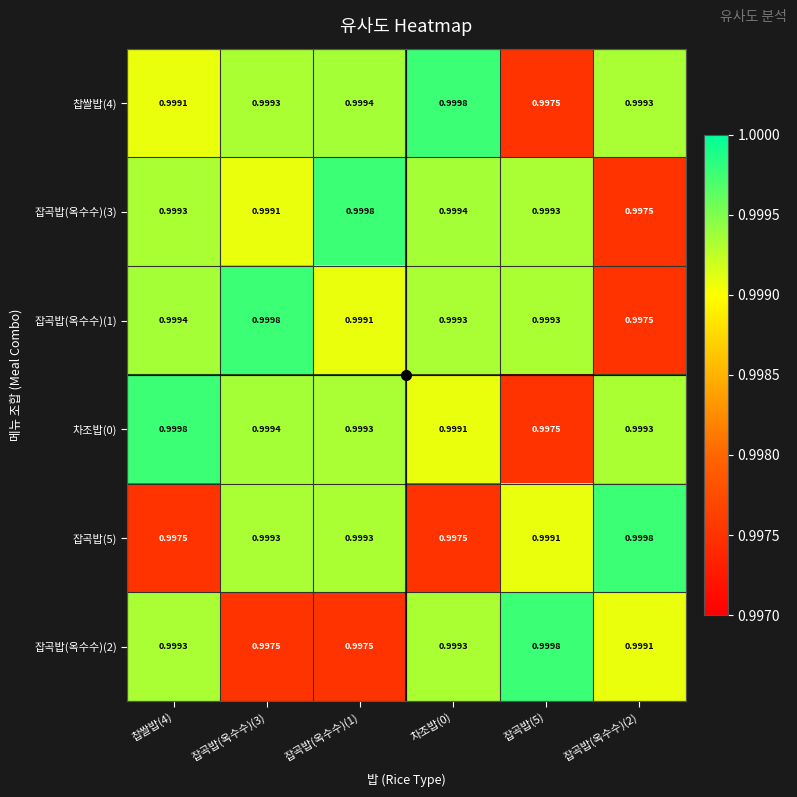

Is the value of 잡곡밥(옥수수)(3) at 잡곡밥(옥수수)(2) greater than the value of 잡곡밥(5) at 잡곡밥(옥수수)(3)?

No